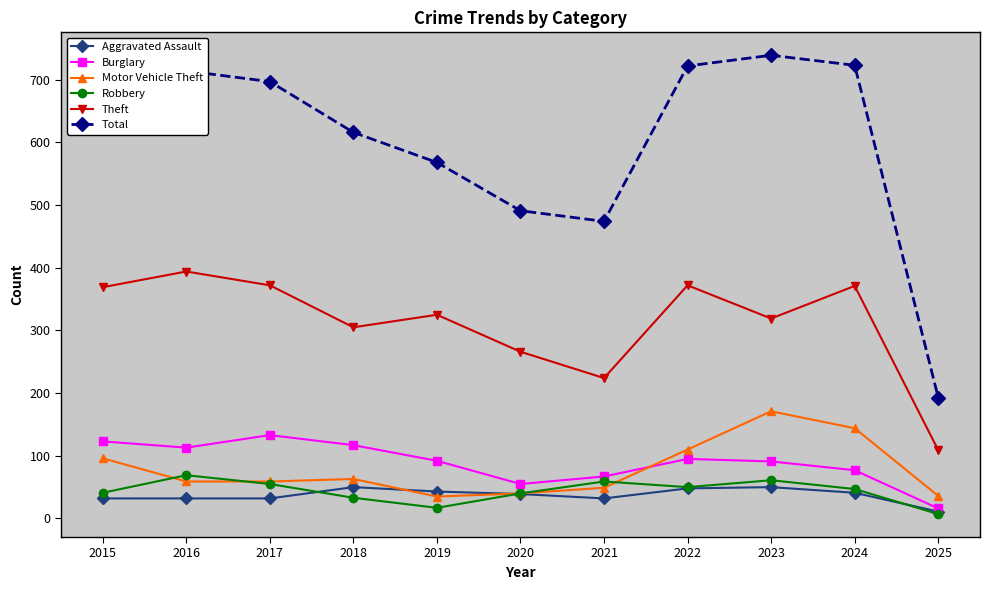

Which series has the largest total across all categories?

Total